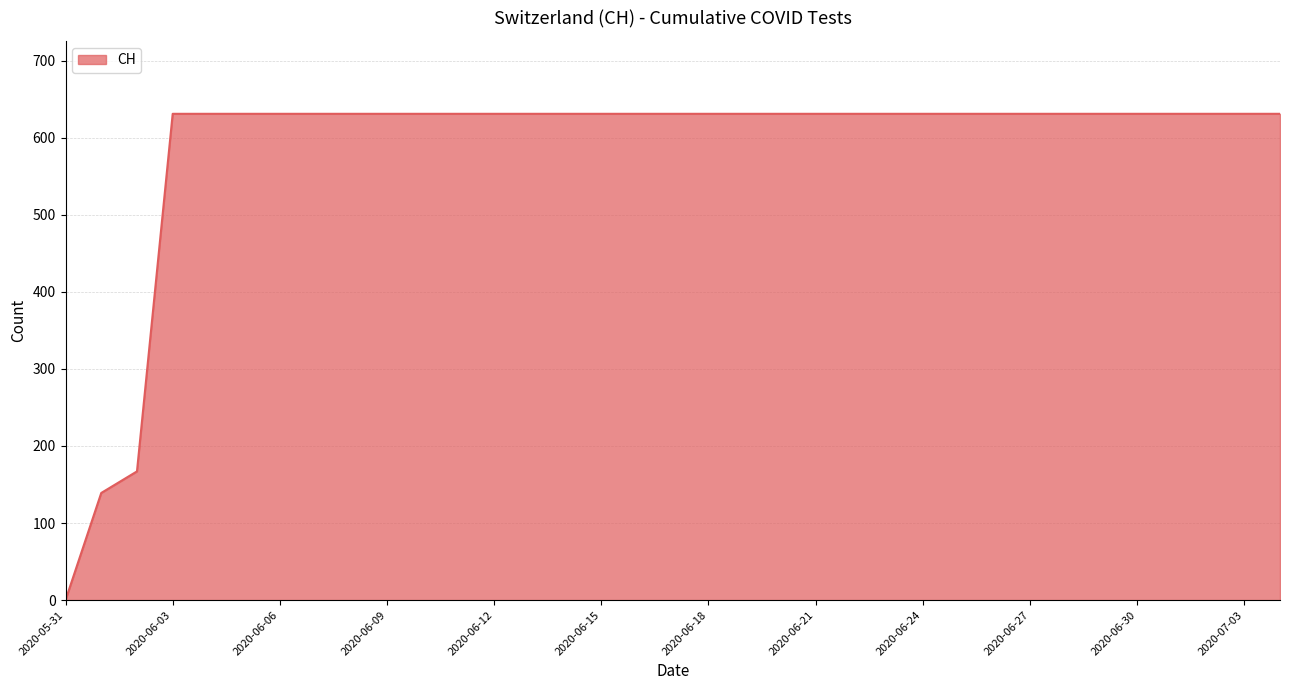

What is the difference between the maximum and minimum values?

631